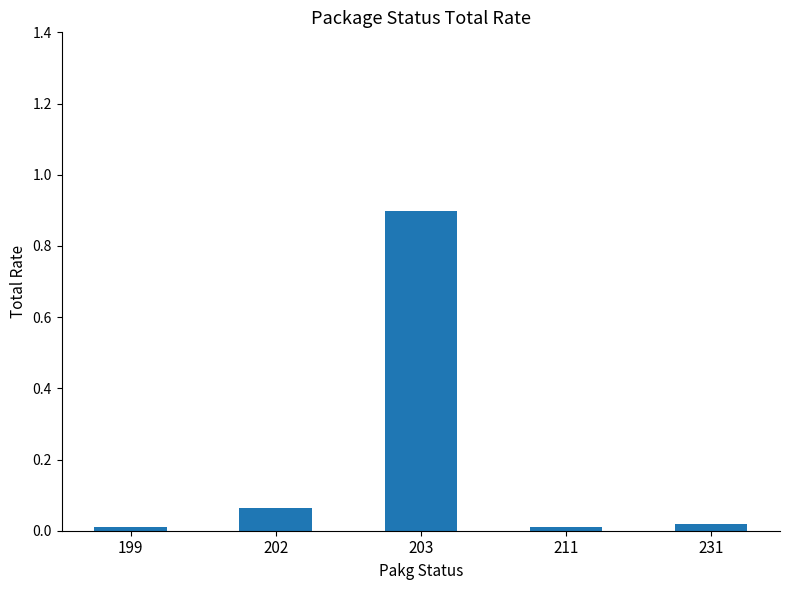

What is the greatest value displayed?

0.9